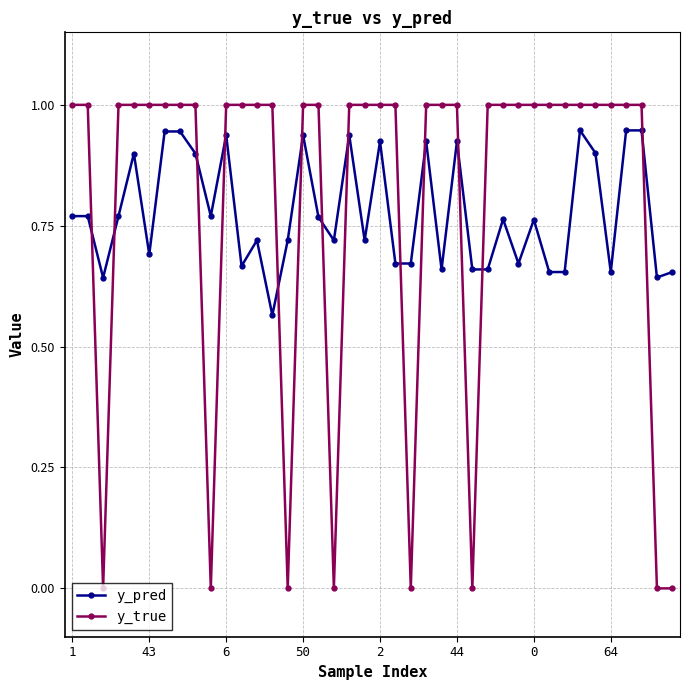

After their last crossing, which series has the higher values: y_true or y_pred?

y_pred